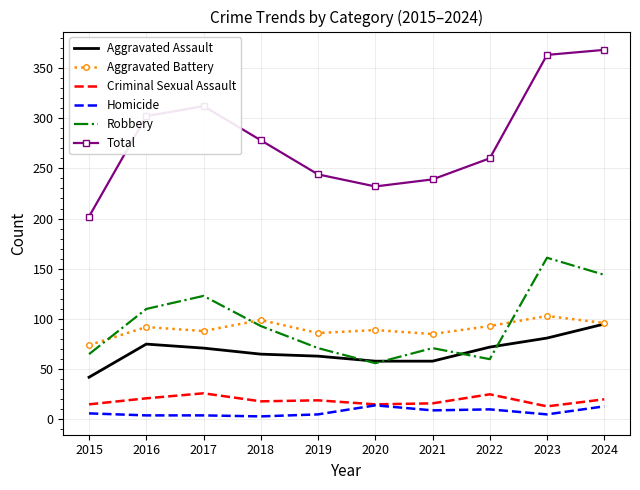

True or false: Criminal Sexual Assault and Aggravated Battery intersect in this chart.

False